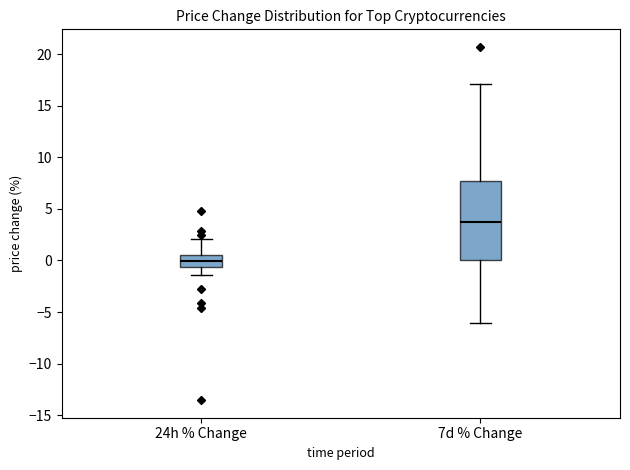

Reading left to right, transcribe this box plot: for each box, give where its median line is, the range the box spans, and where its two whiskers end, as read against the y-axis. The values are not printed on the chart, so give them approximately, as read against the axis.

24h % Change: median 0.0, box -0.5 to 0.5, whiskers -1.5 to 2.0
7d % Change: median 4.0, box 0.0 to 7.5, whiskers -6.0 to 17.0